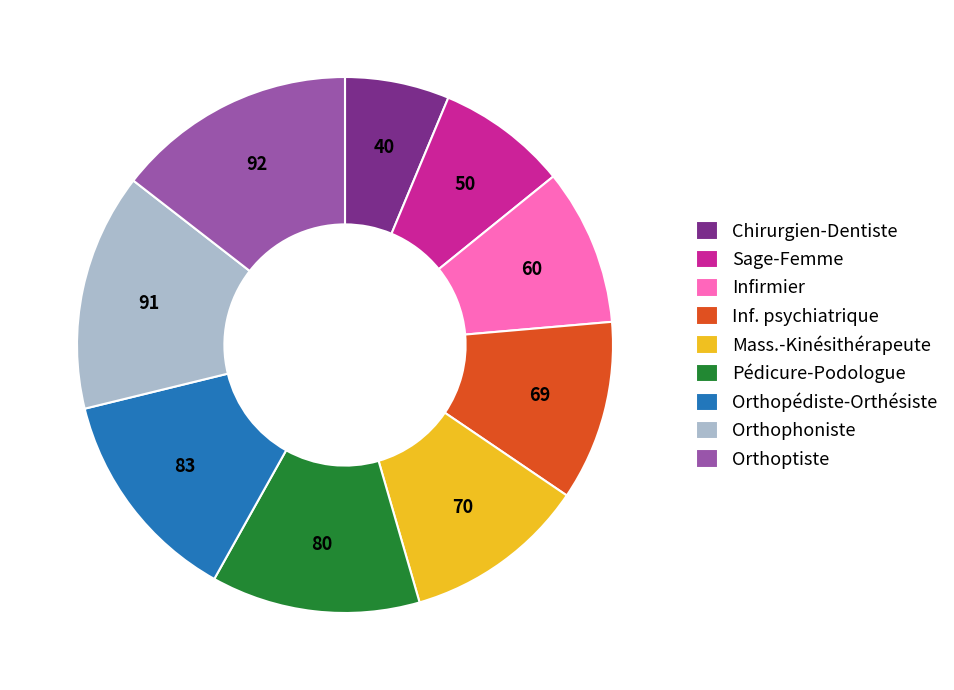

Is Orthoptiste the majority of the pie?

No